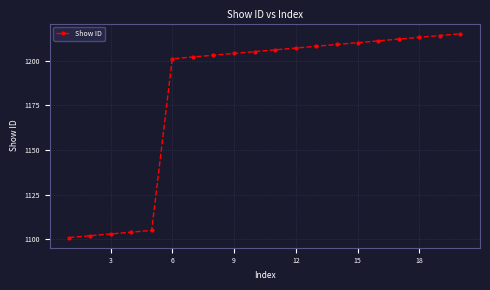

What is the average value?

1182